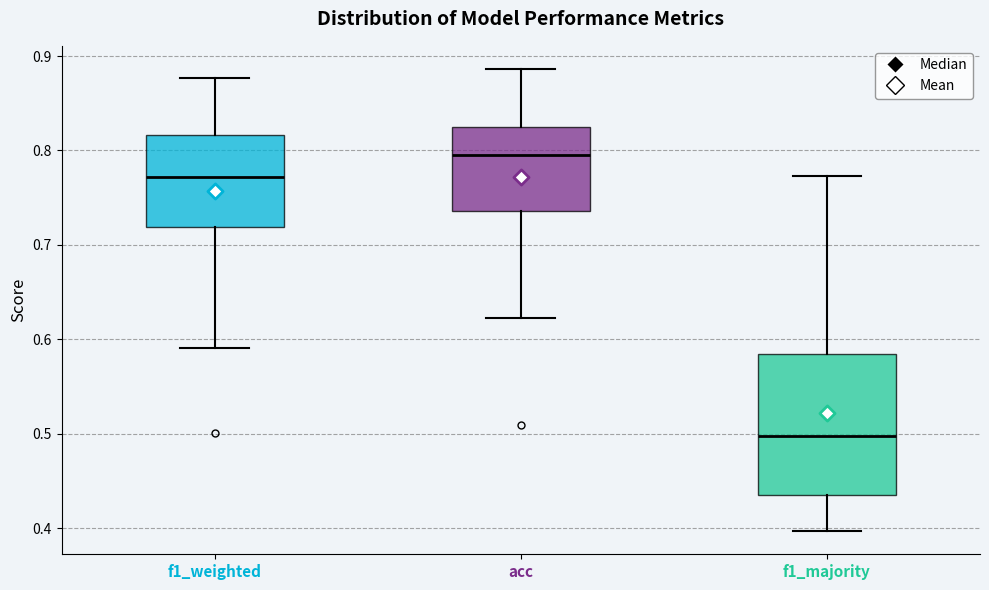

Reading left to right, transcribe this box plot: for each box, give where its median line is, the range the box spans, and where its two whiskers end, as read against the y-axis. The values are not printed on the chart, so give them approximately, as read against the axis.

f1_weighted: median 0.77, box 0.72 to 0.82, whiskers 0.59 to 0.88
acc: median 0.79, box 0.74 to 0.82, whiskers 0.62 to 0.89
f1_majority: median 0.50, box 0.43 to 0.58, whiskers 0.40 to 0.77